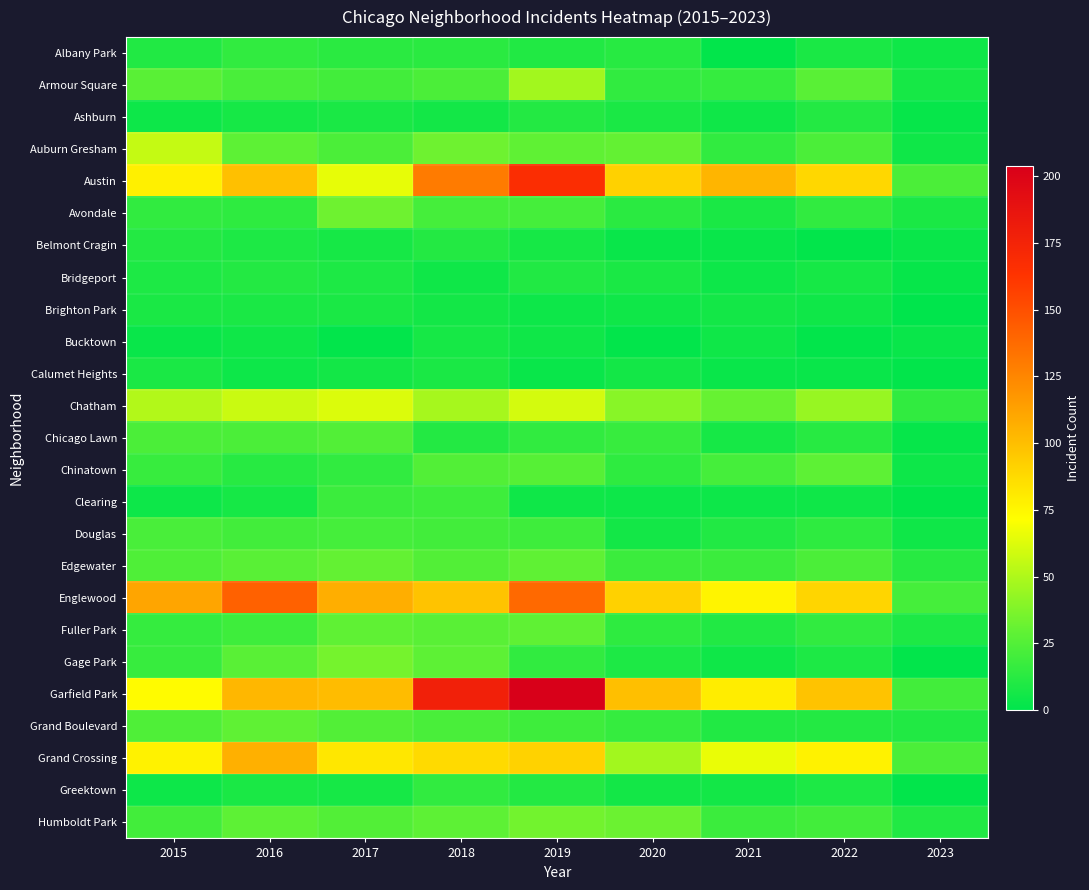

At which category does the chart reach its peak across all series?

2019